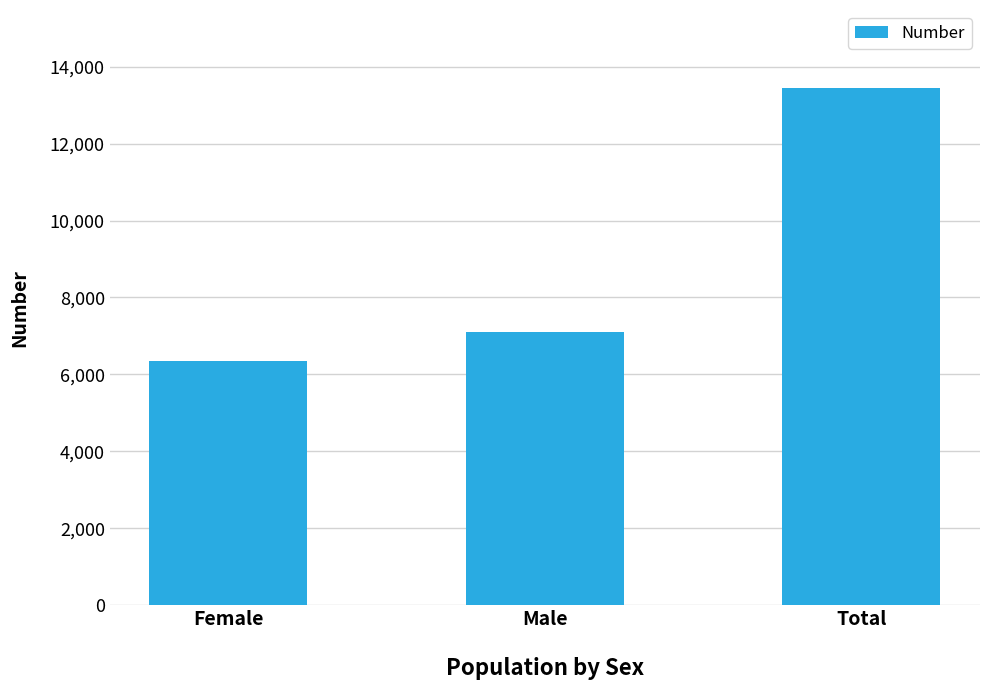

What is the average value?

8968